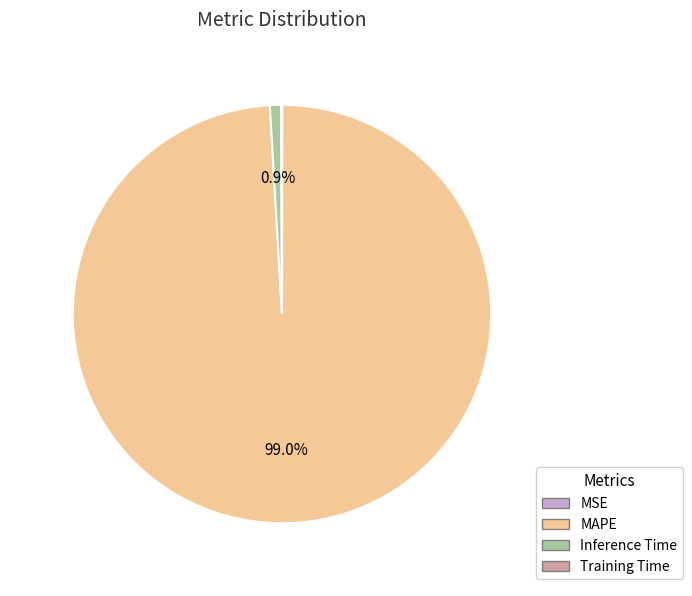

The MAPE slice represents 99% of the pie. True or false?

True